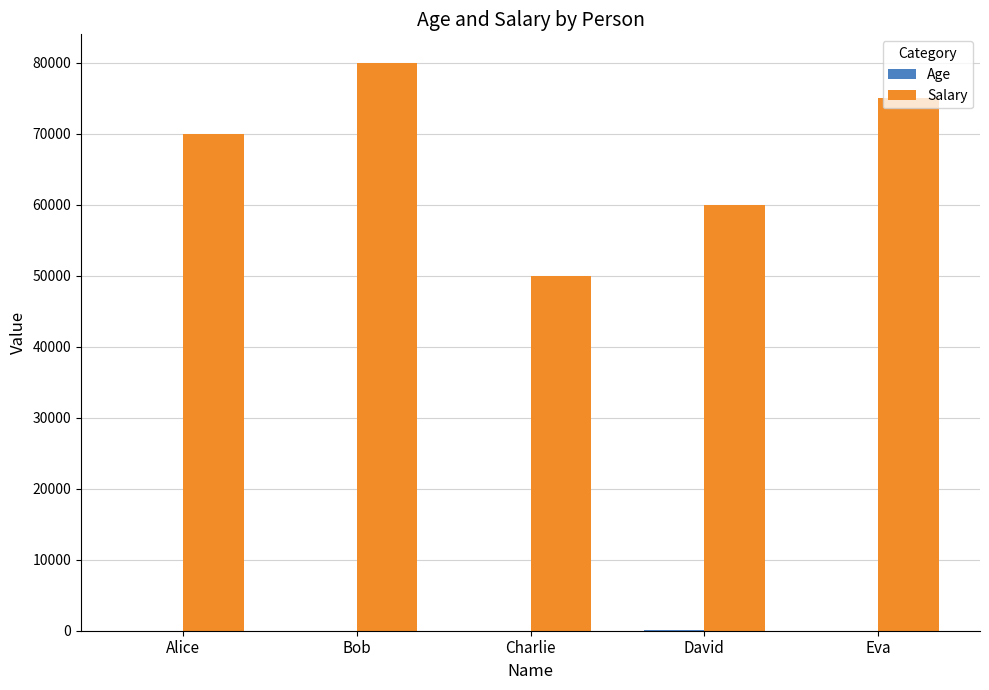

Which category has the highest value across all series?

Bob